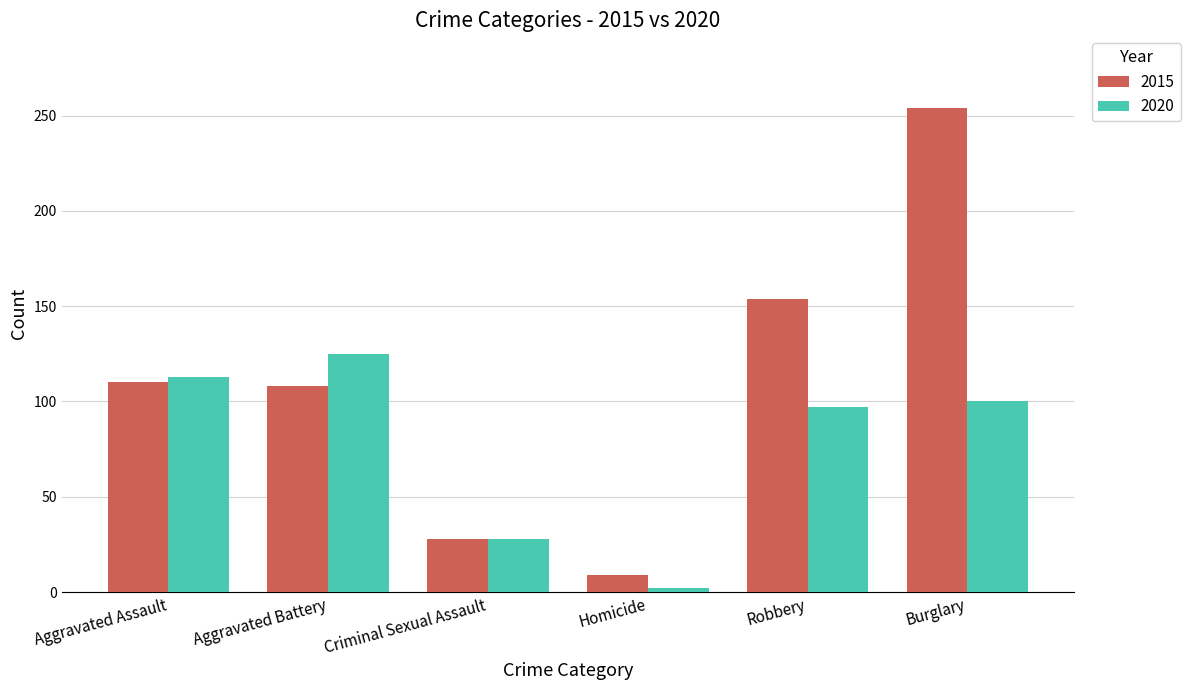

List the series in order of their overall mean, lowest first.

2020, 2015